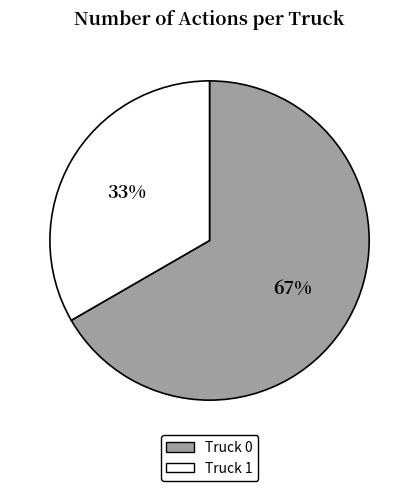

Which category accounts for the majority?

Truck 0